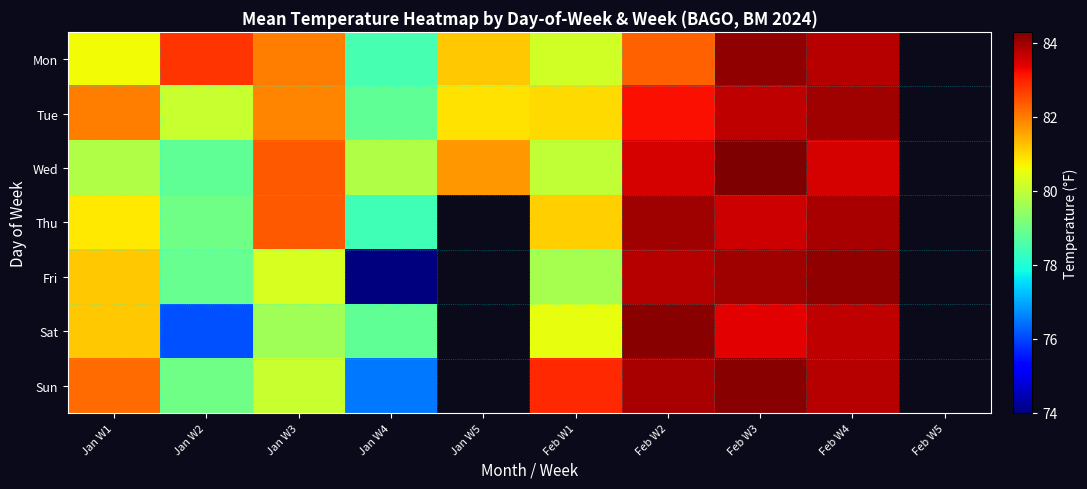

What is the maximum value shown in the chart?

84.3